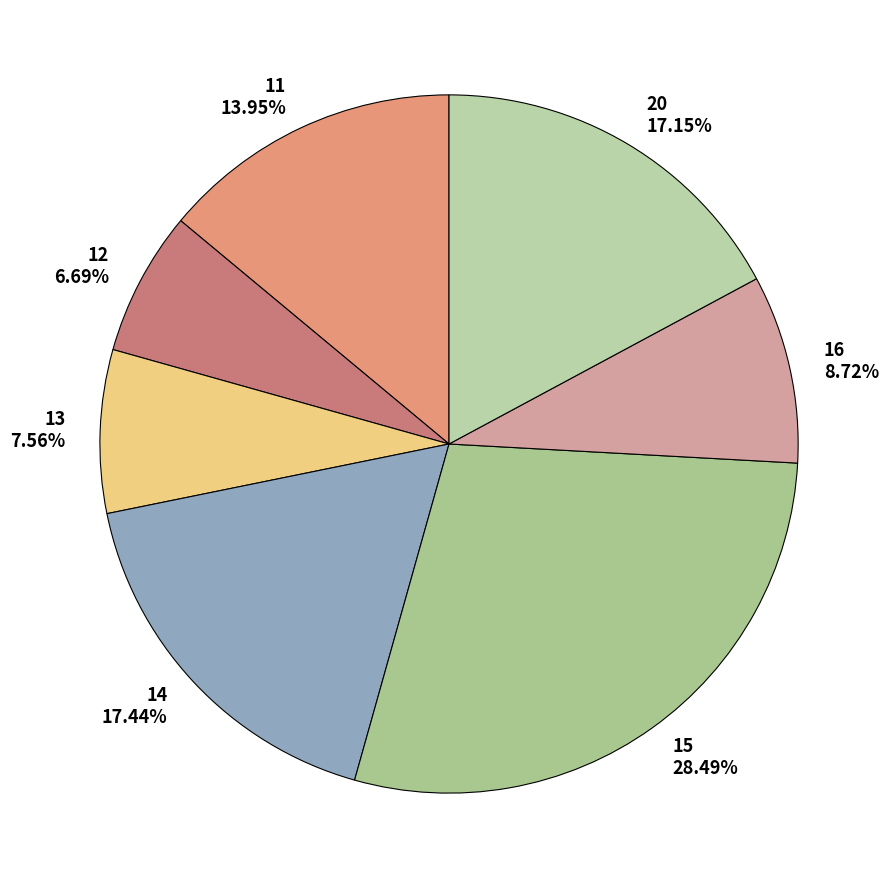

What is the ratio of the value at 13 to the value at 20?

0.4